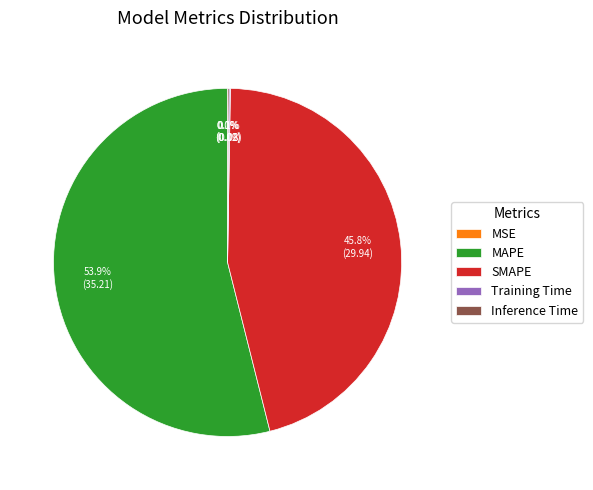

Between SMAPE and MAPE, which is larger?

MAPE